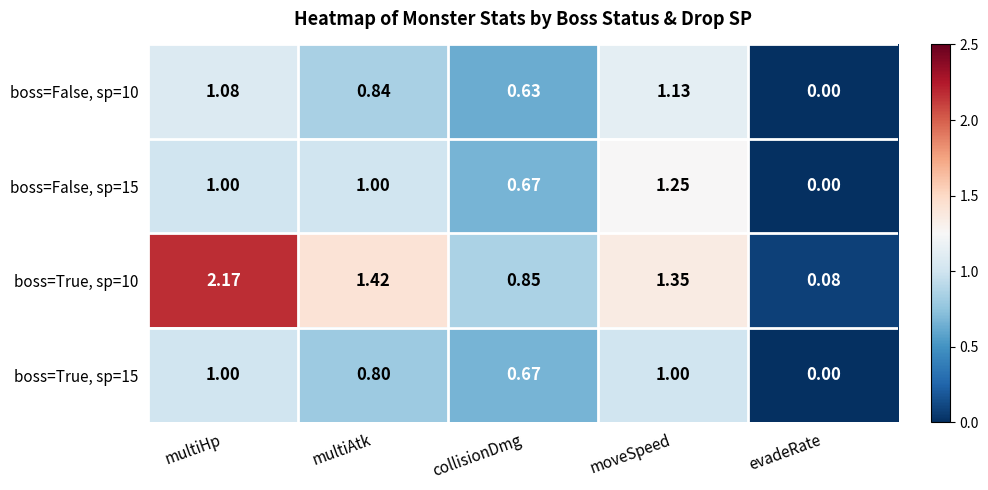

Where is boss=True, sp=15 nearest to the value 0?

evadeRate